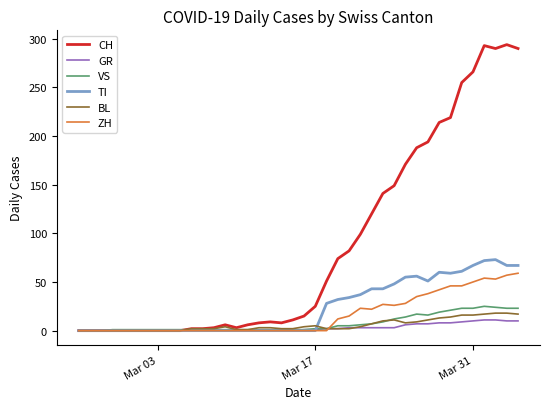

What is the maximum value shown in the chart?

294